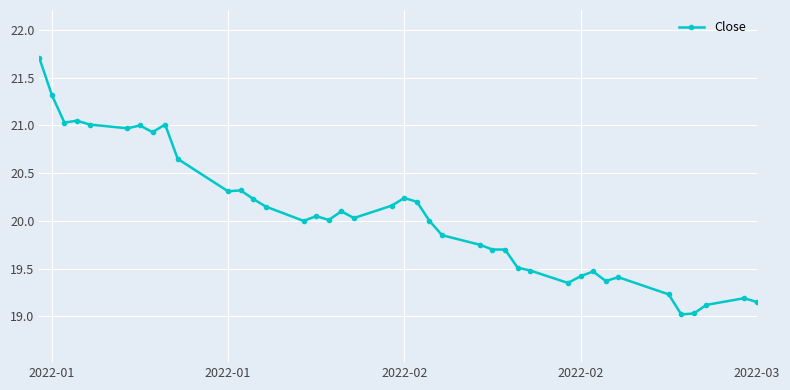

True or false: the data has more than 2 interior local peaks.

True